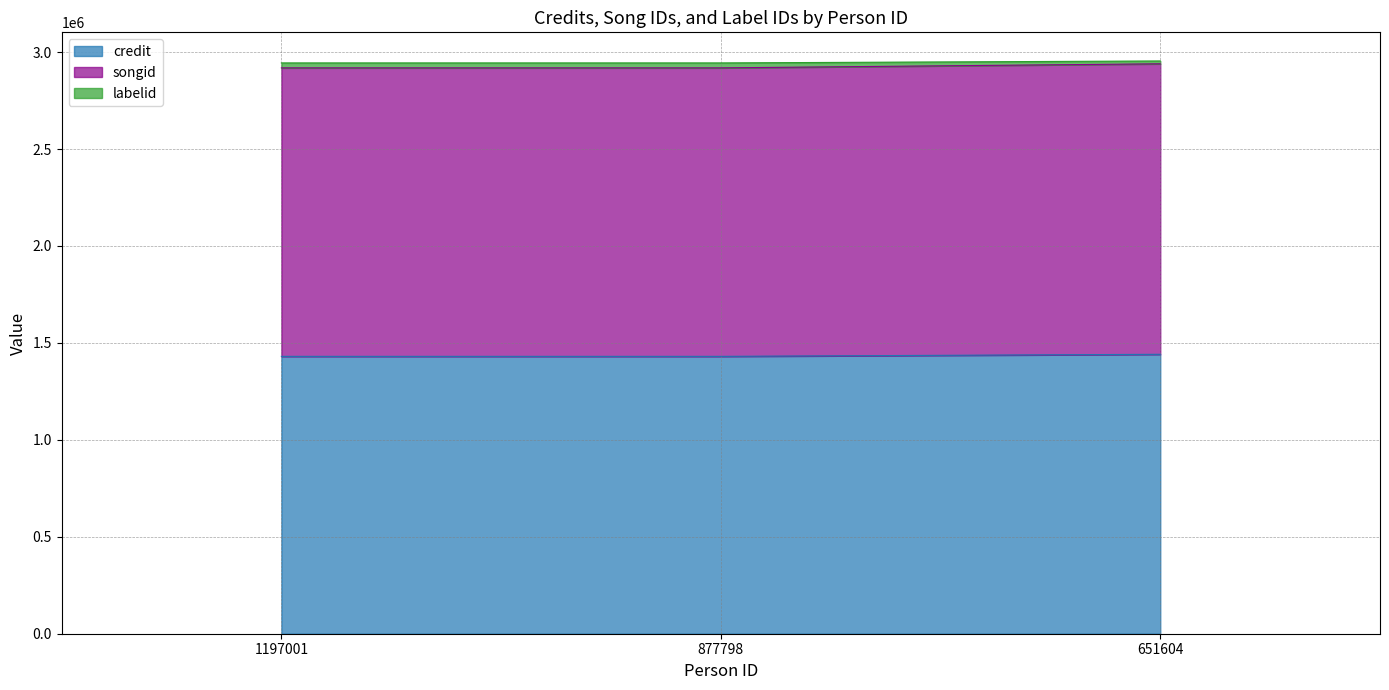

Reading right to left, list all the values displayed in this chart.

credit: 1441321	1430738	1430738
songid: 2939687	2918748	2918748
labelid: 2954324	2944280	2944280